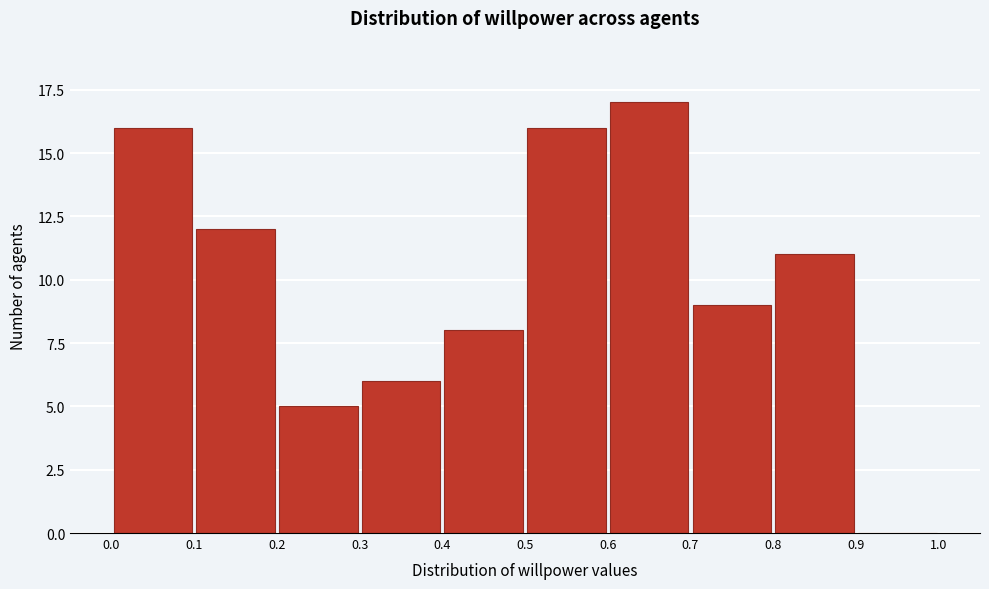

How tall is the bar that spans 0.5 to 0.6 on the x-axis? The values are not printed on the chart, so give them approximately, as read against the axis.

16